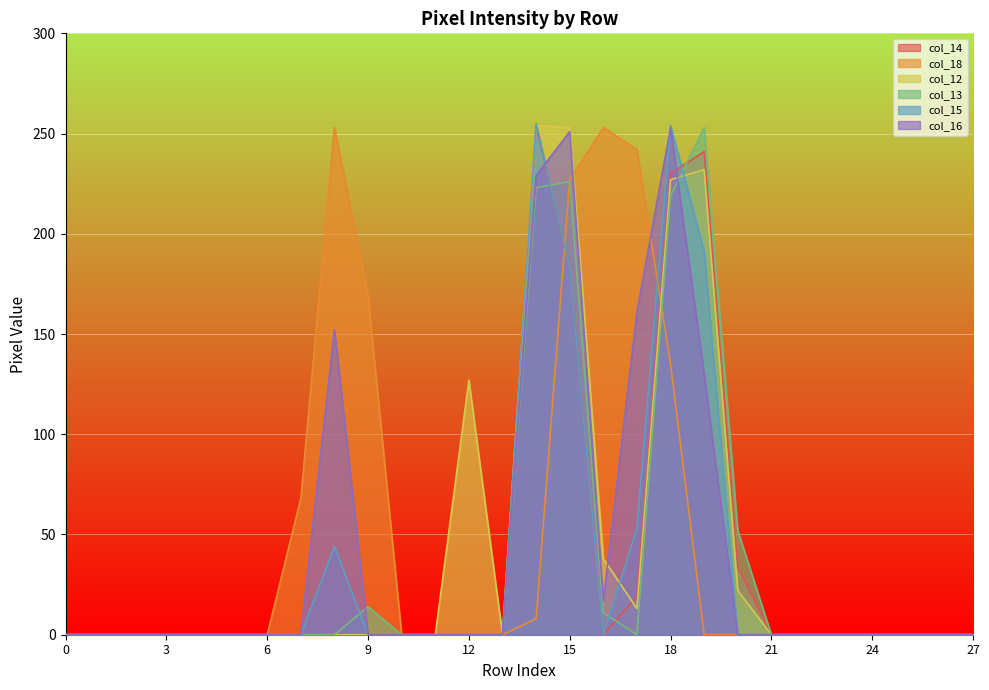

Which series has the widest spread of values?

col_15